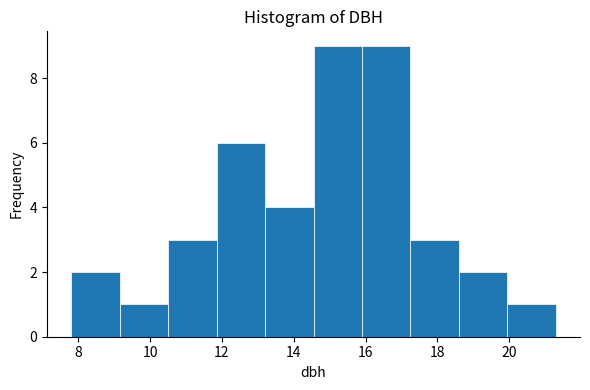

What is the height of the bar covering 15.90 to 17.25 on the x-axis? Neither the bar edges nor the heights are printed on the chart, so give them approximately, as read against the axes.

9